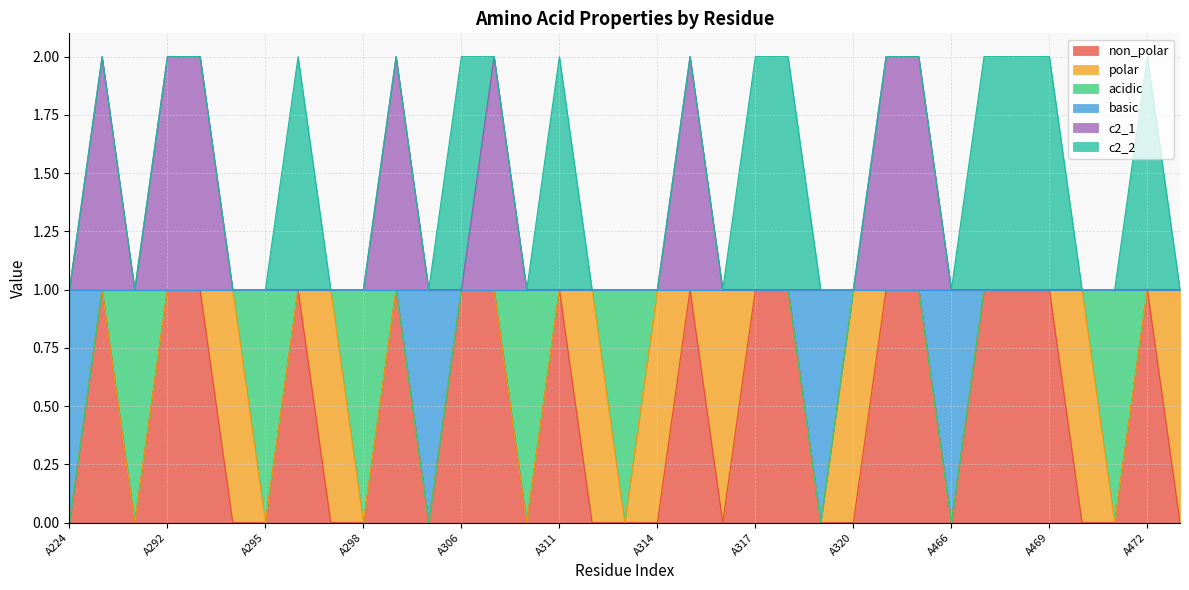

Does the chart display data point markers on the line(s)?

No